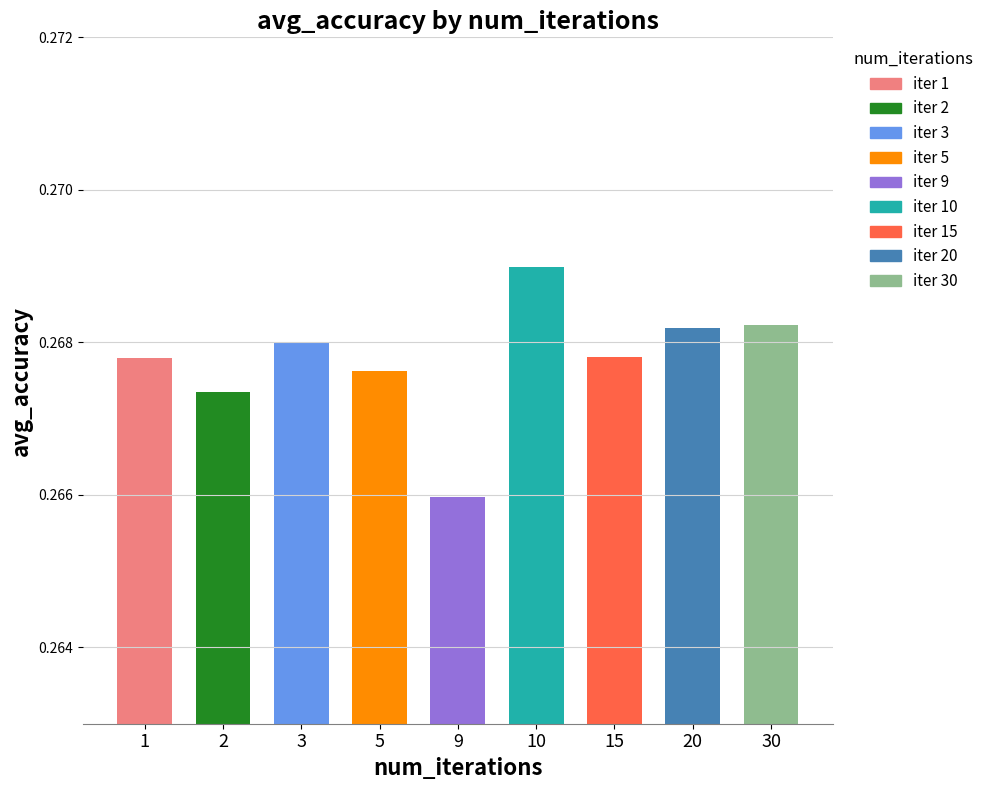

How many bars are there in total?

9